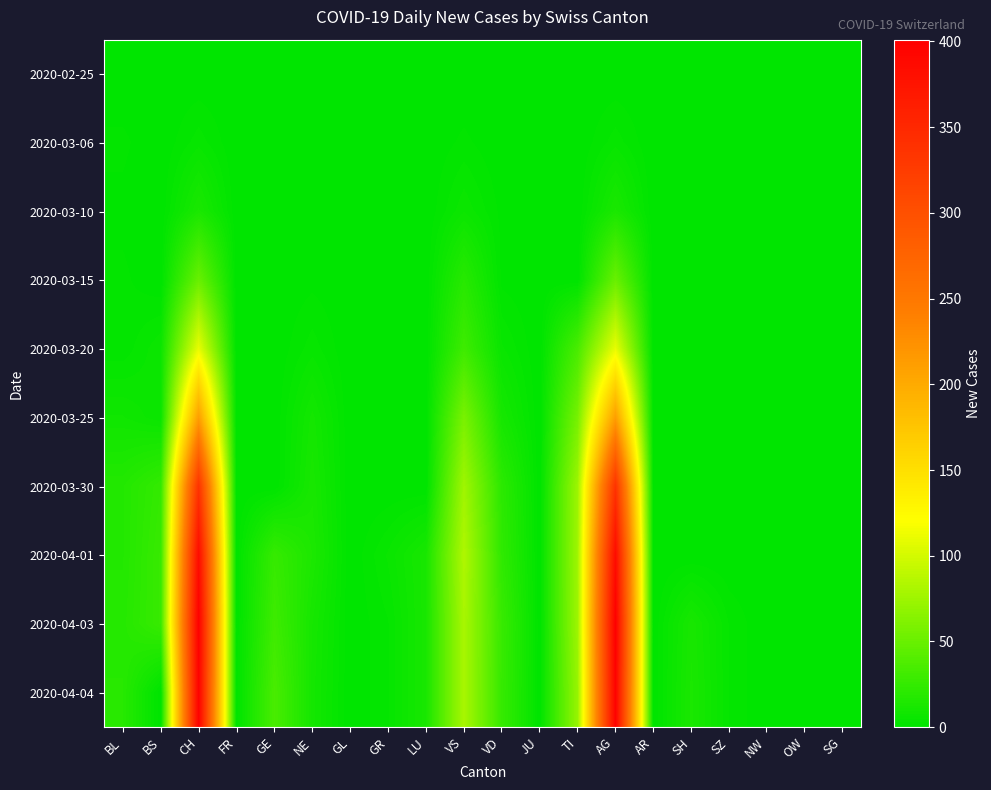

What is the difference between the highest and lowest values at LU?

12